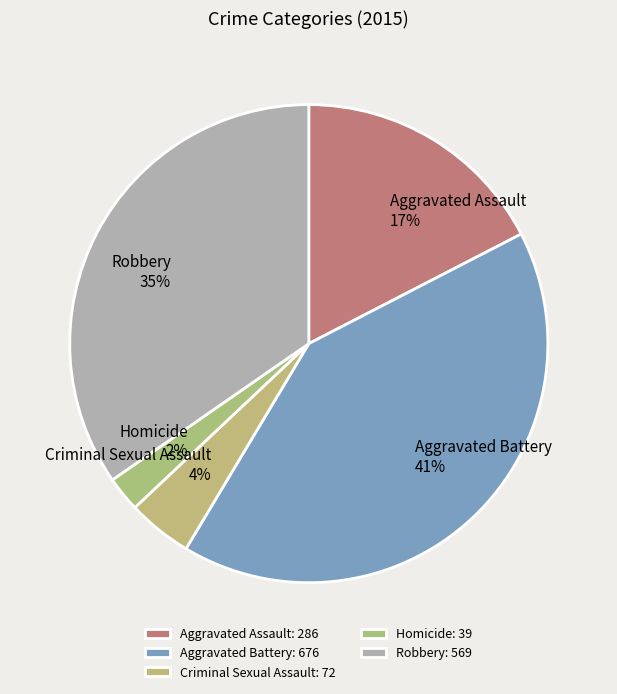

To the nearest percent, what percentage of the pie is Aggravated Assault?

17%